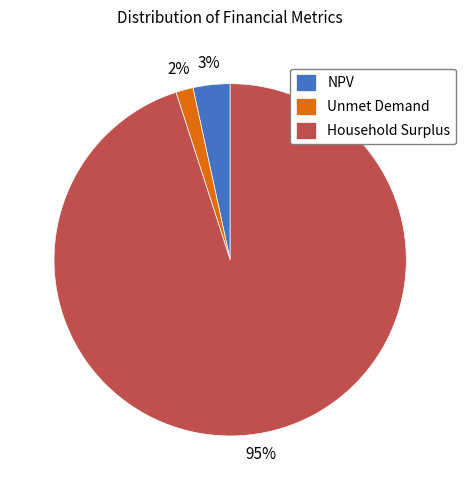

To the nearest percent, what is the average slice percentage?

33%